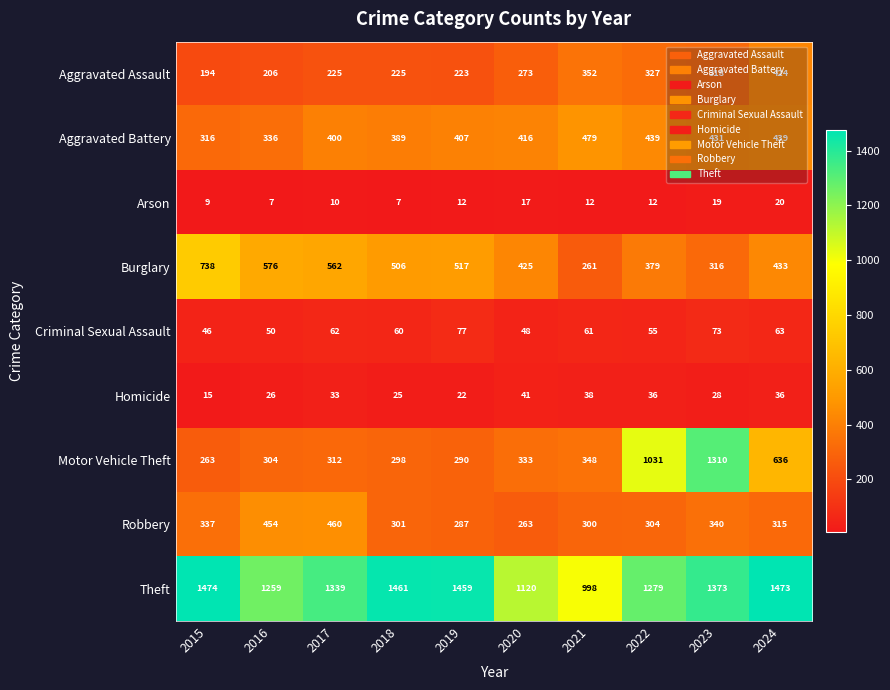

What is the maximum value for Homicide?

41